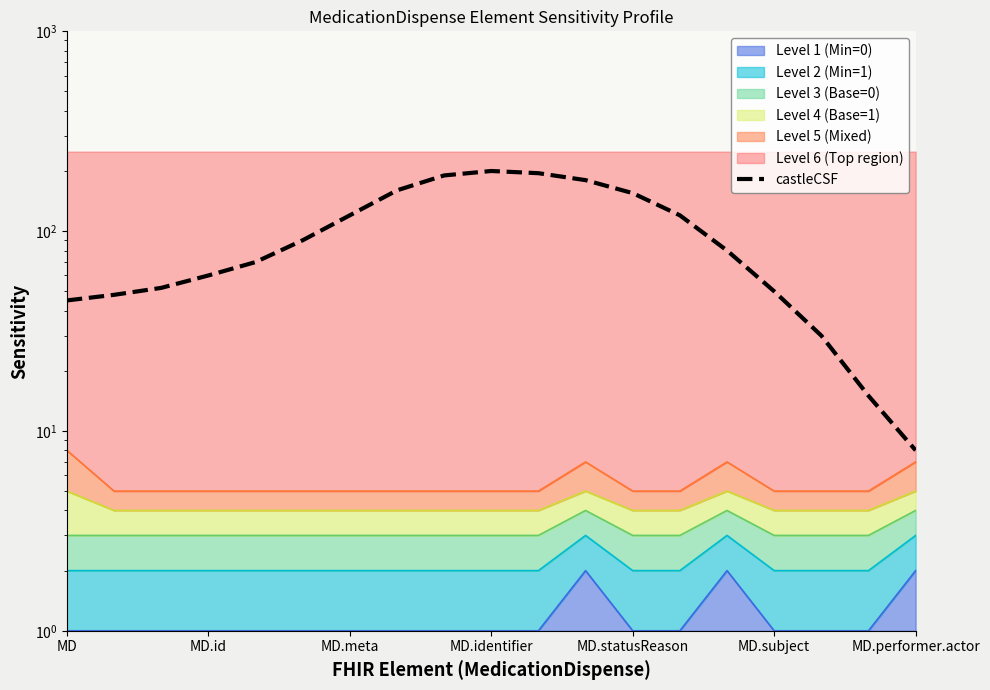

Between 8 and 18, which is larger?

8